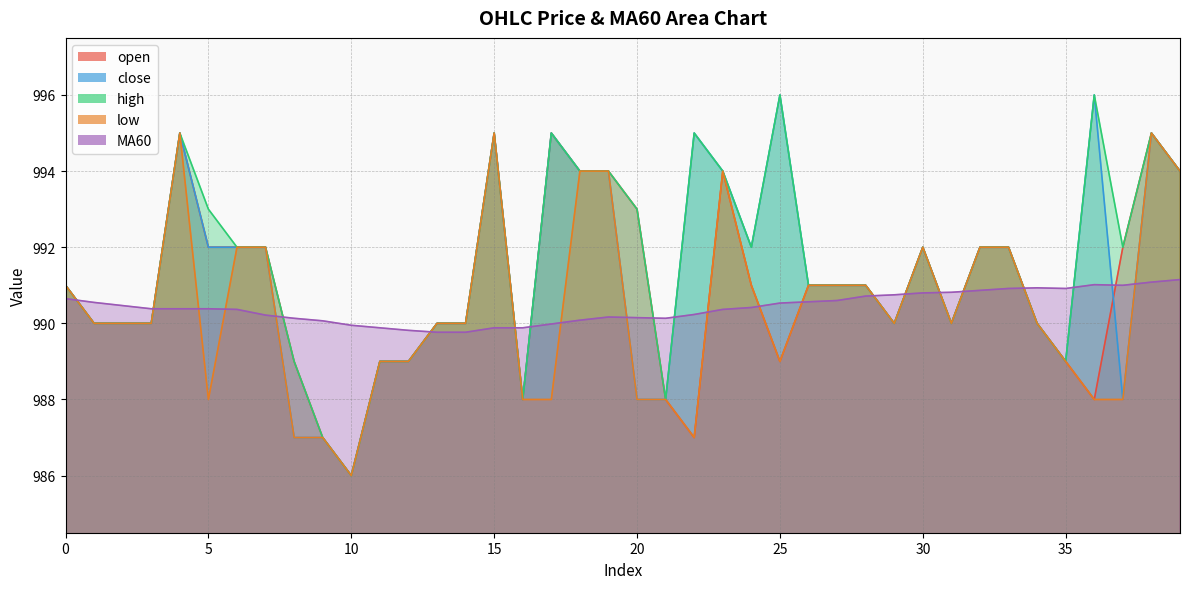

At which label does close first exceed 991?

4